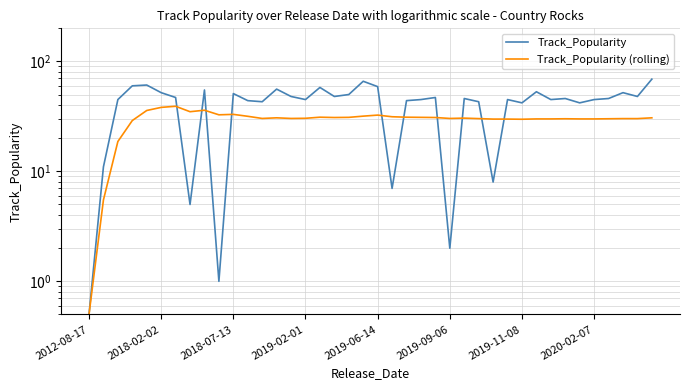

Which series ends up on top after the final intersection of Track_Popularity and Track_Popularity (rolling)?

Track_Popularity